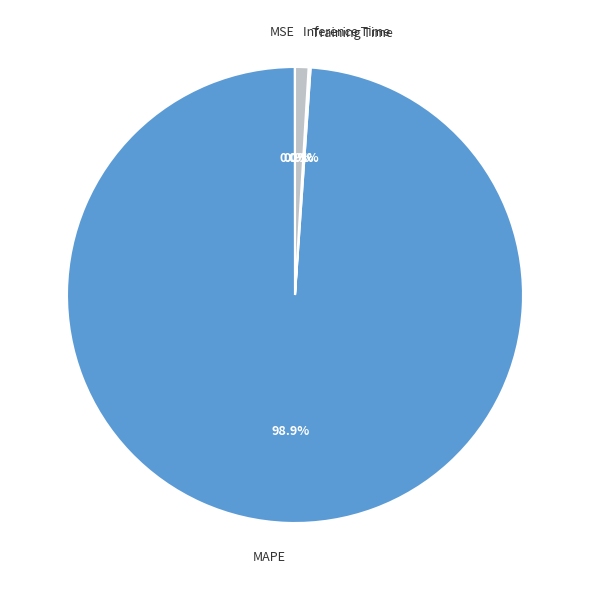

What is the largest slice in the pie chart?

MAPE